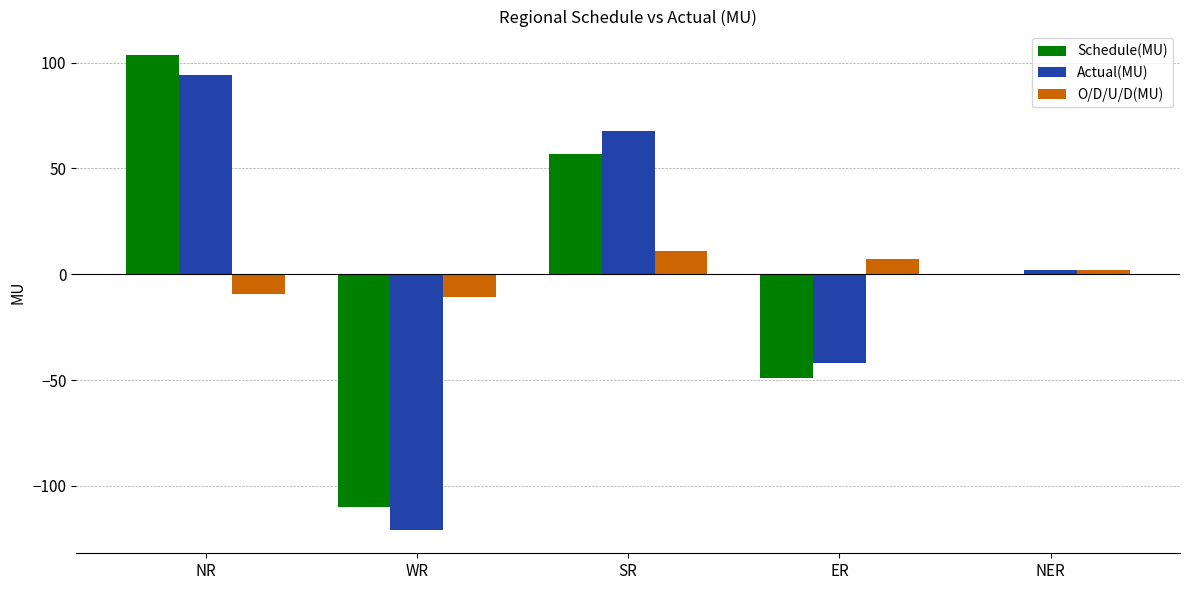

Is the value of Schedule(MU) at NER greater than the value of Actual(MU) at NR?

No